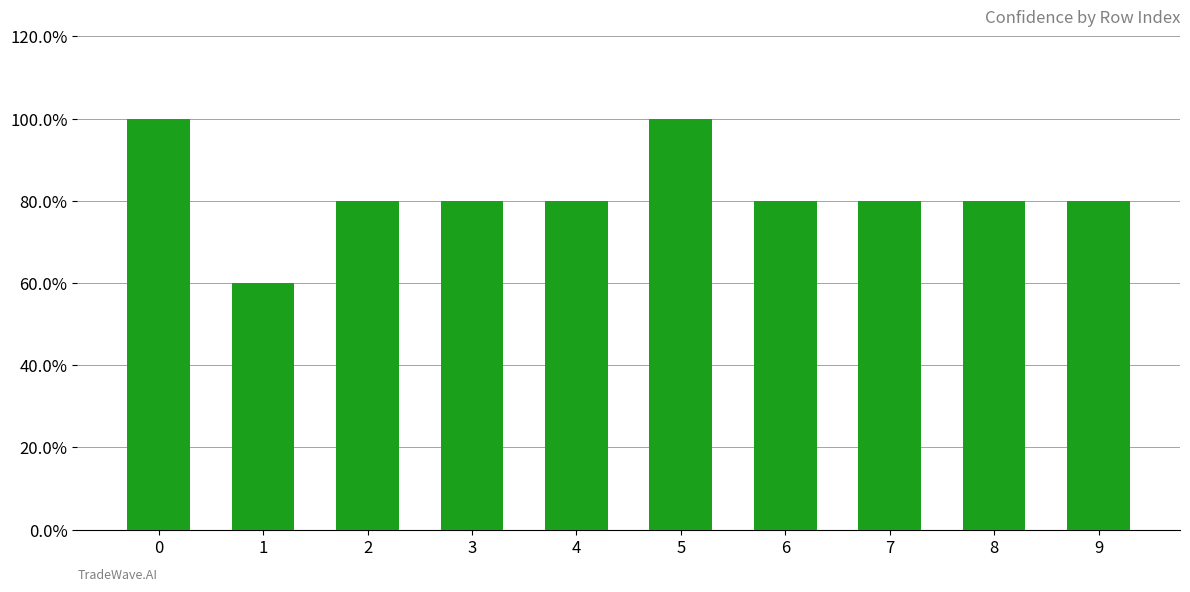

What is the maximum value shown in the chart?

1.0